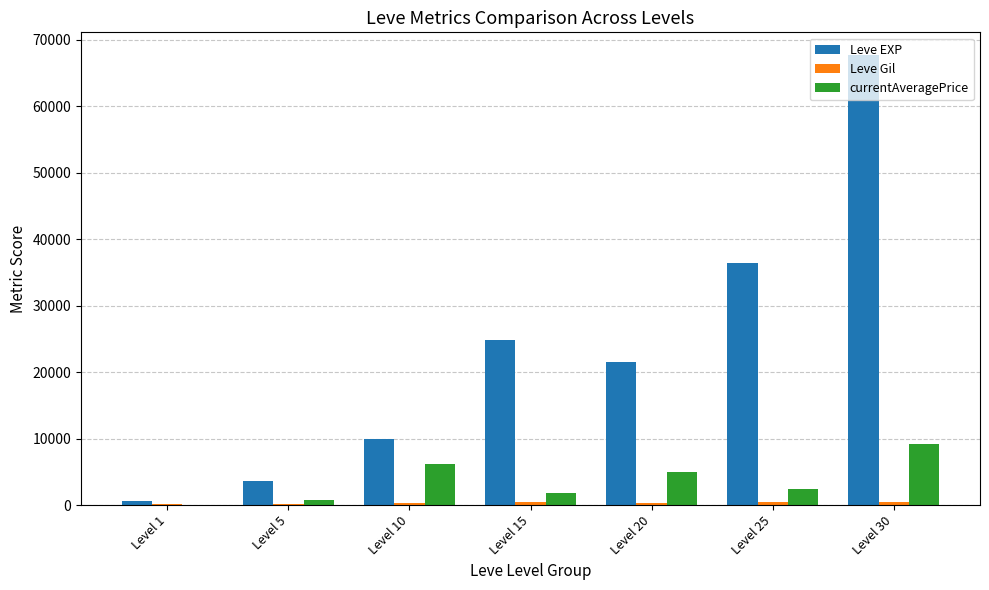

The value of currentAveragePrice at Level 25 is 2382.8. True or false?

True